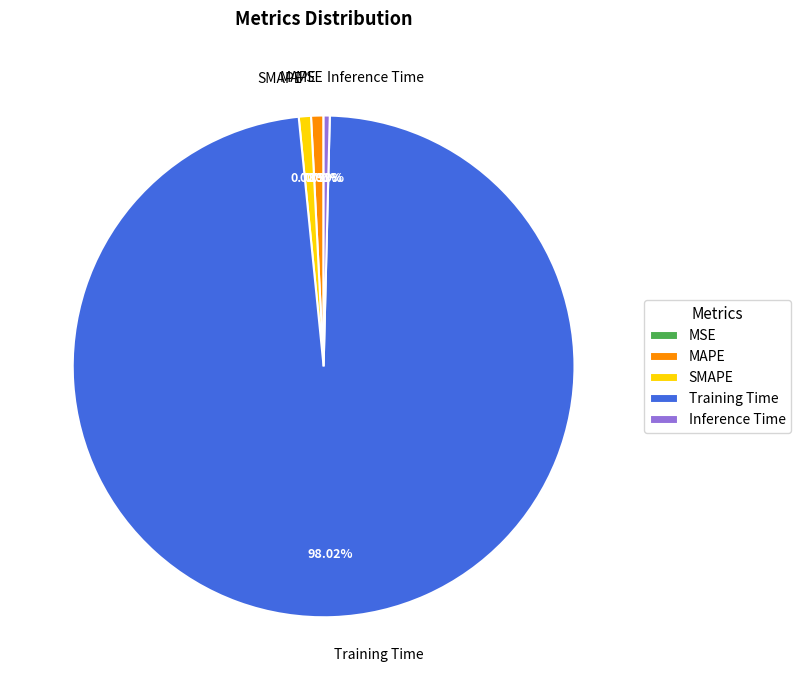

To the nearest percent, what percentage of the pie is Training Time?

98%